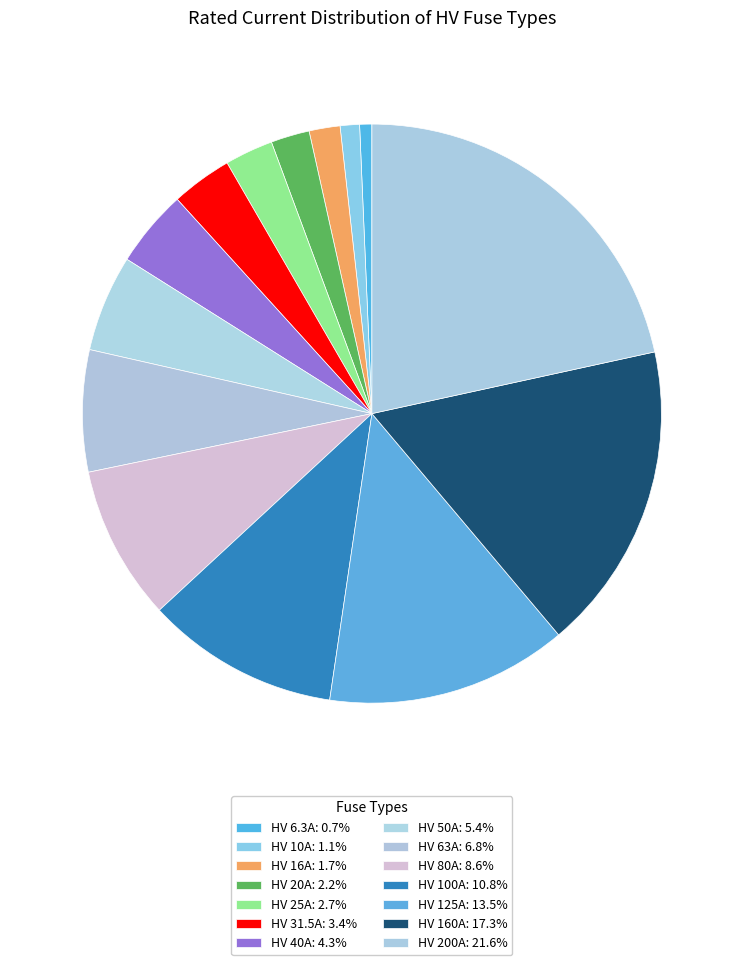

Rank the categories by value from lowest to highest.

HV 6.3A, HV 10A, HV 16A, HV 20A, HV 25A, HV 31.5A, HV 40A, HV 50A, HV 63A, HV 80A, HV 100A, HV 125A, HV 160A, HV 200A